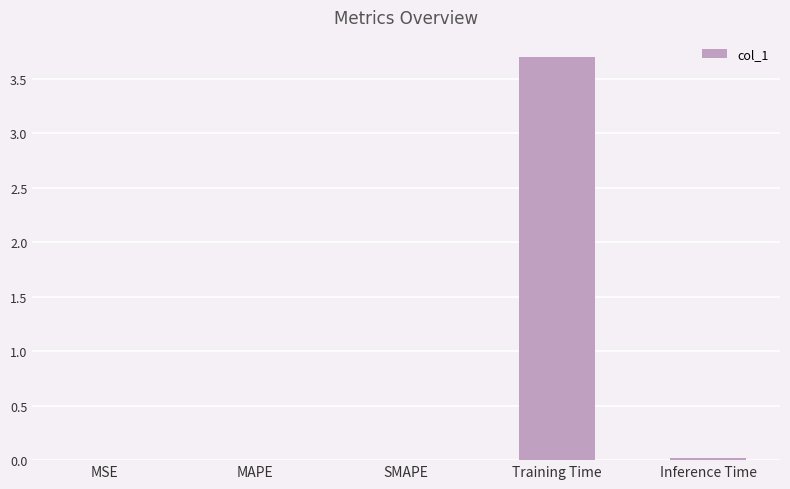

The value at SMAPE is 0.0. True or false?

True